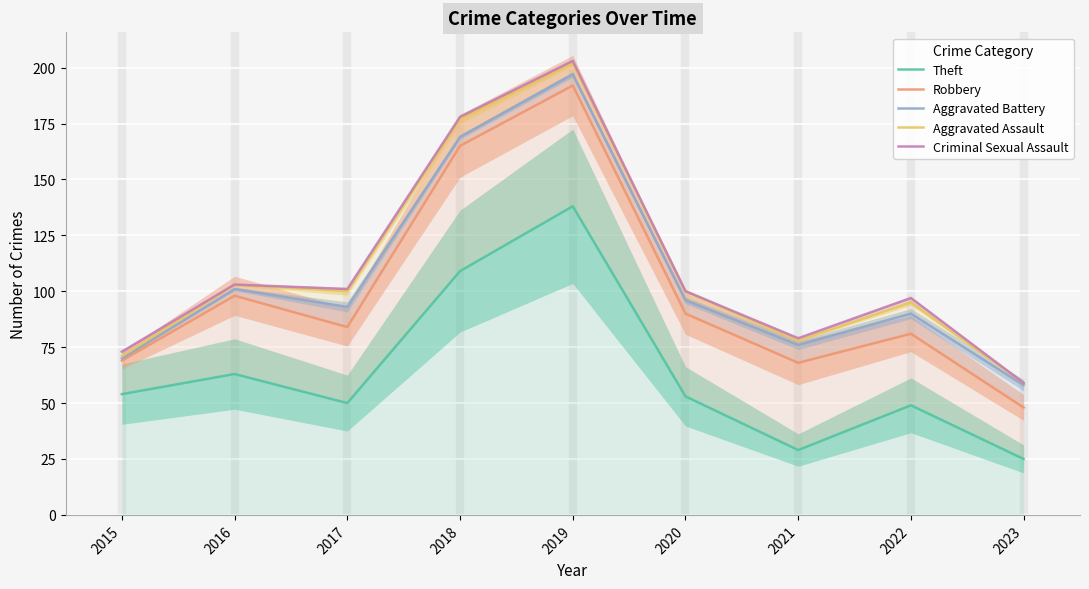

Where is Theft nearest to the value 81?

2016